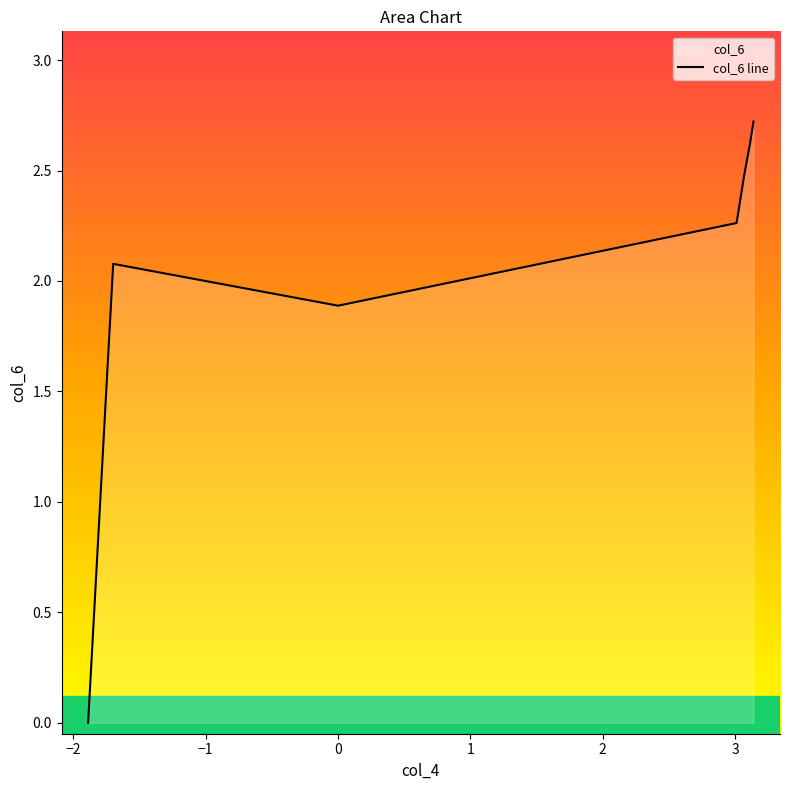

What is the maximum value shown in the chart?

2.7